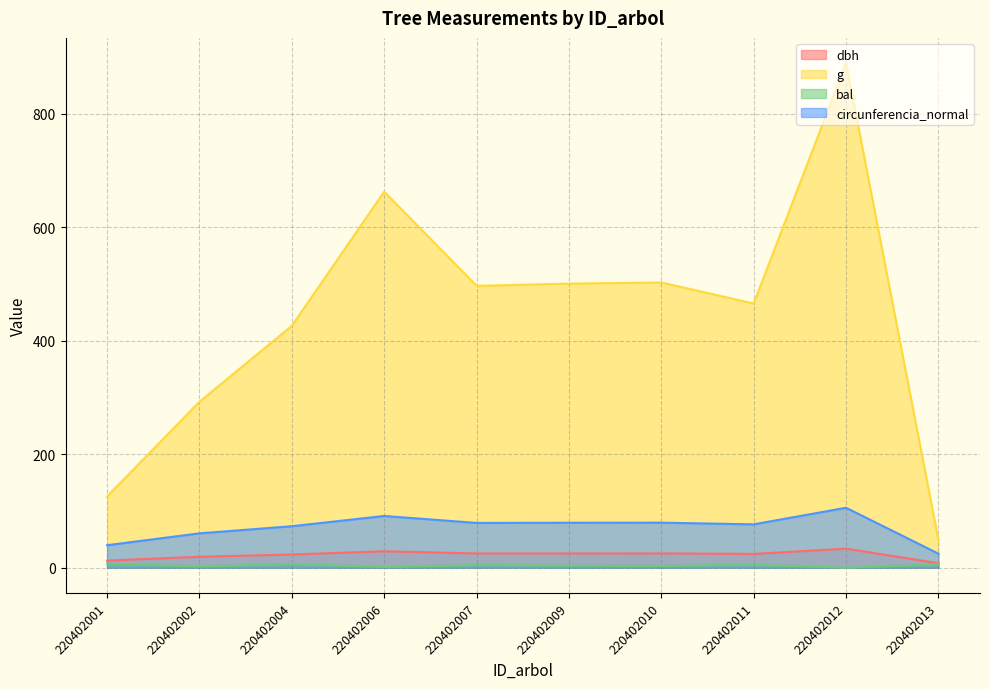

At which label is bal closest to 3?

220402010